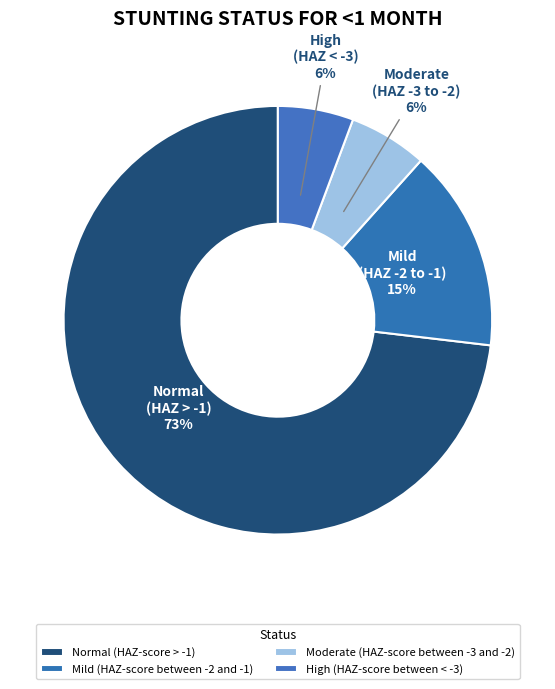

What portion of the pie excludes Moderate (HAZ-score between -3 and -2)?

94.1%